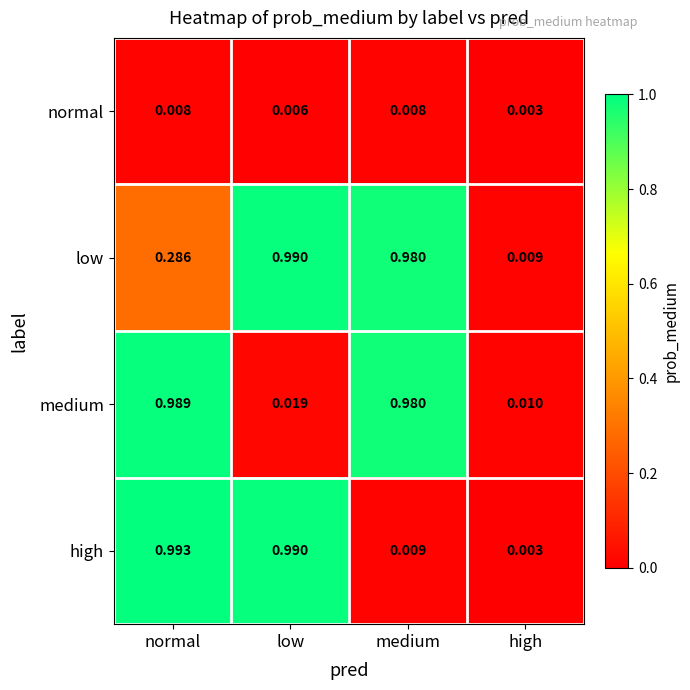

How many data points does each series have?

4